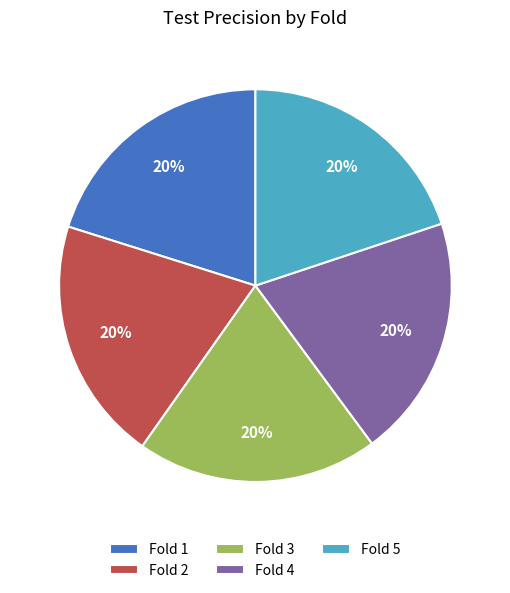

The Fold 1 slice represents 34% of the pie. True or false?

False